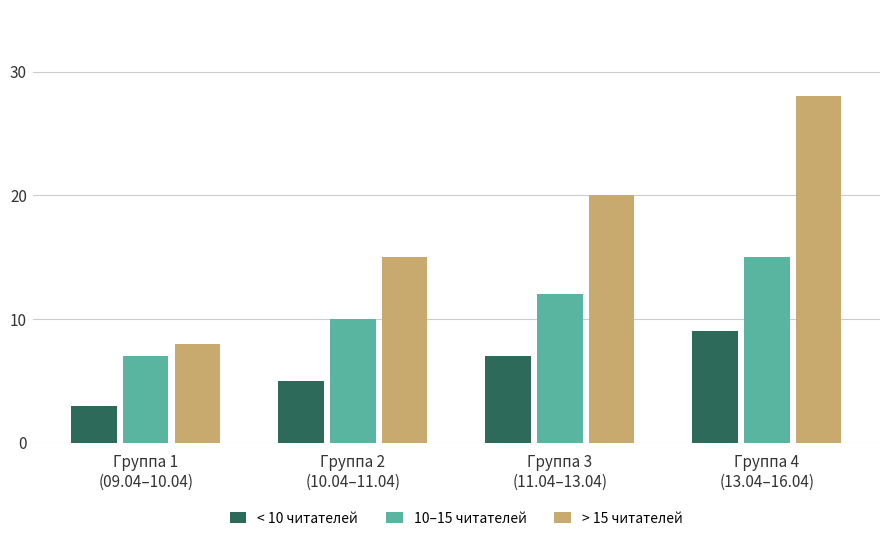

At which label is 10–15 читателей closest to 11?

Группа 2
(10.04–11.04)